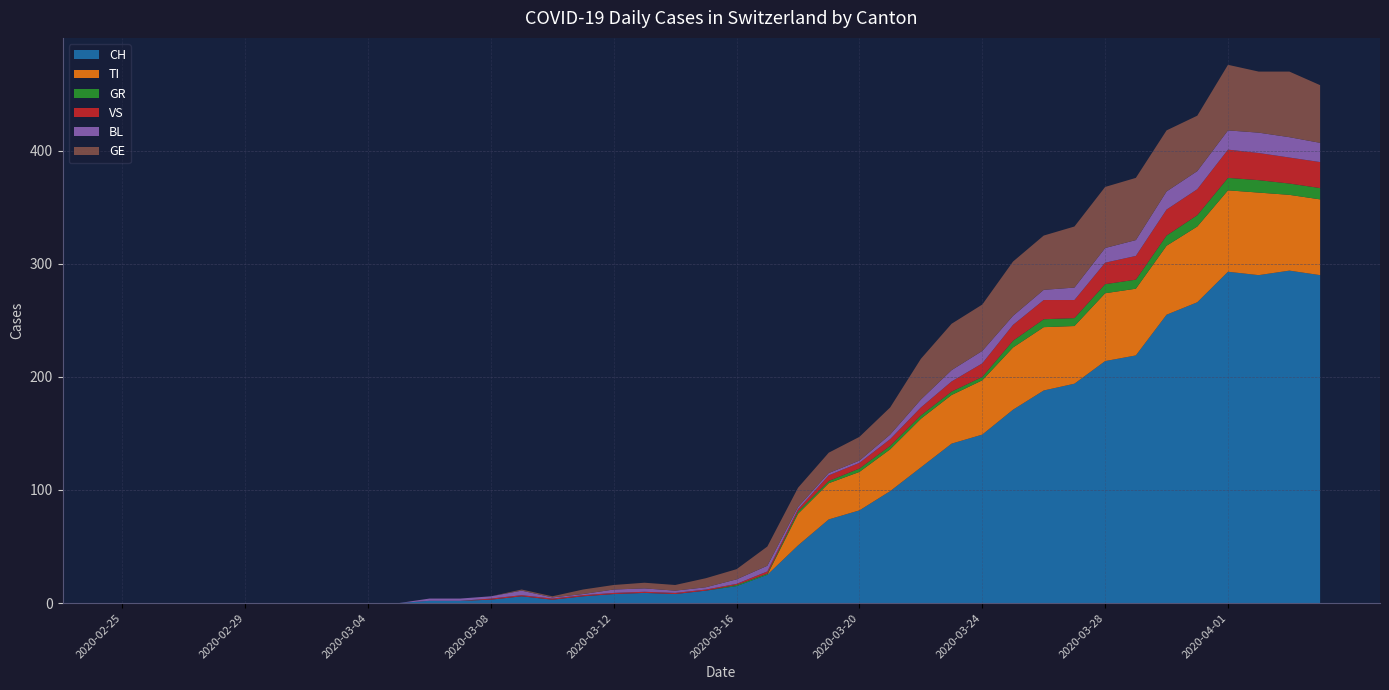

What is the difference between the maximum and minimum values in the TI series?

73